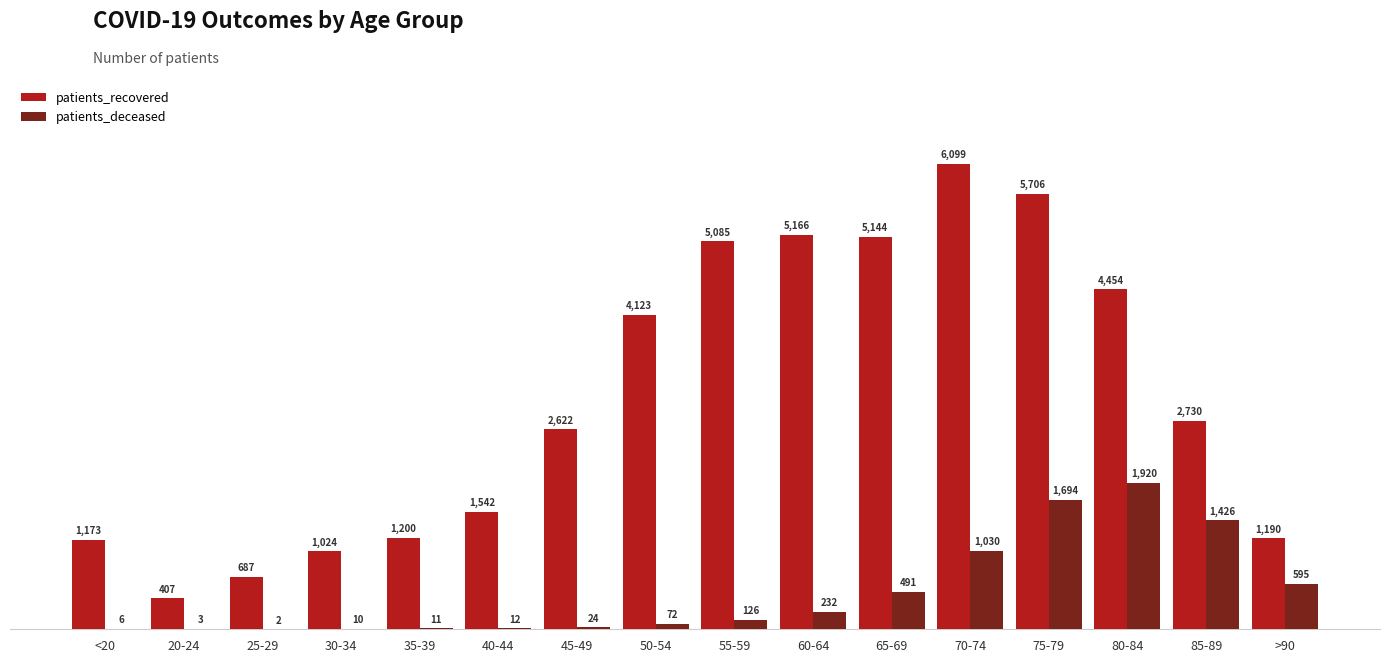

What are all the series names shown in the legend?

patients_recovered, patients_deceased